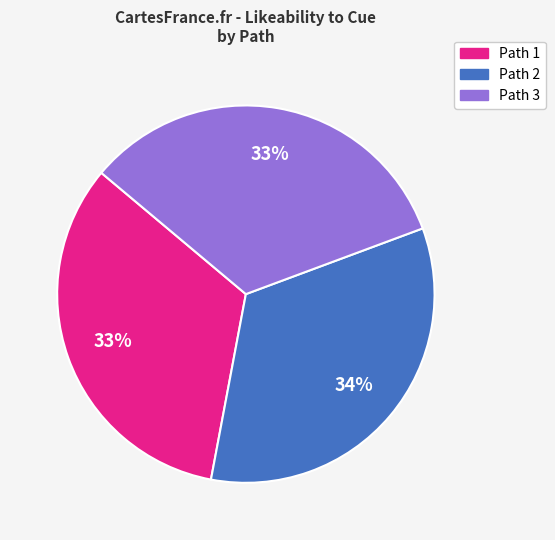

To the nearest percent, what is the average slice percentage?

33%